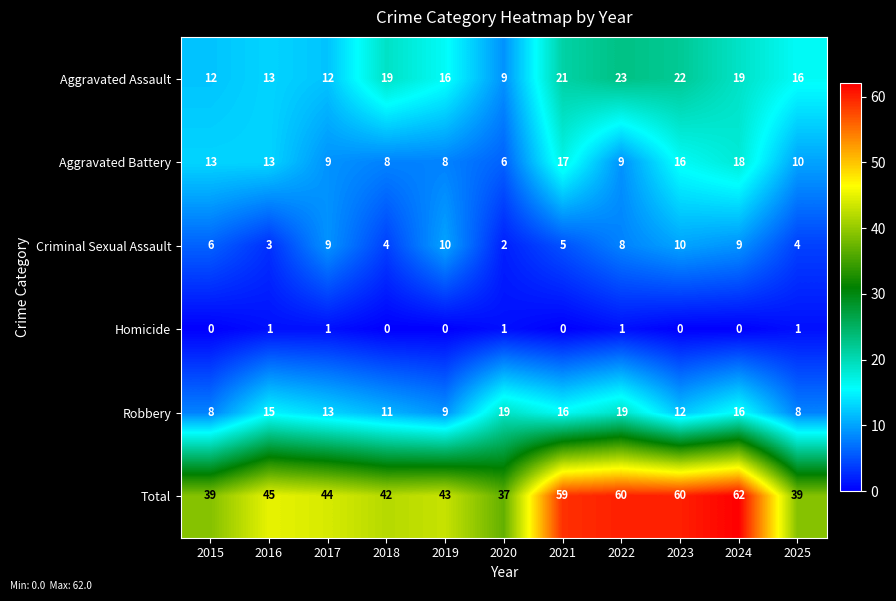

How many distinct data groups are displayed?

6